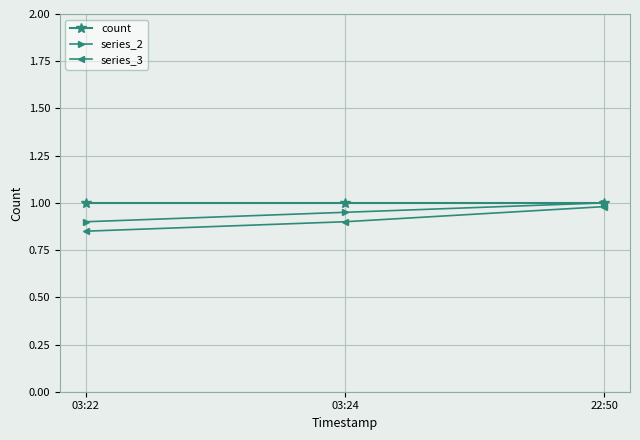

Where is series_2 nearest to the value 0?

03:22